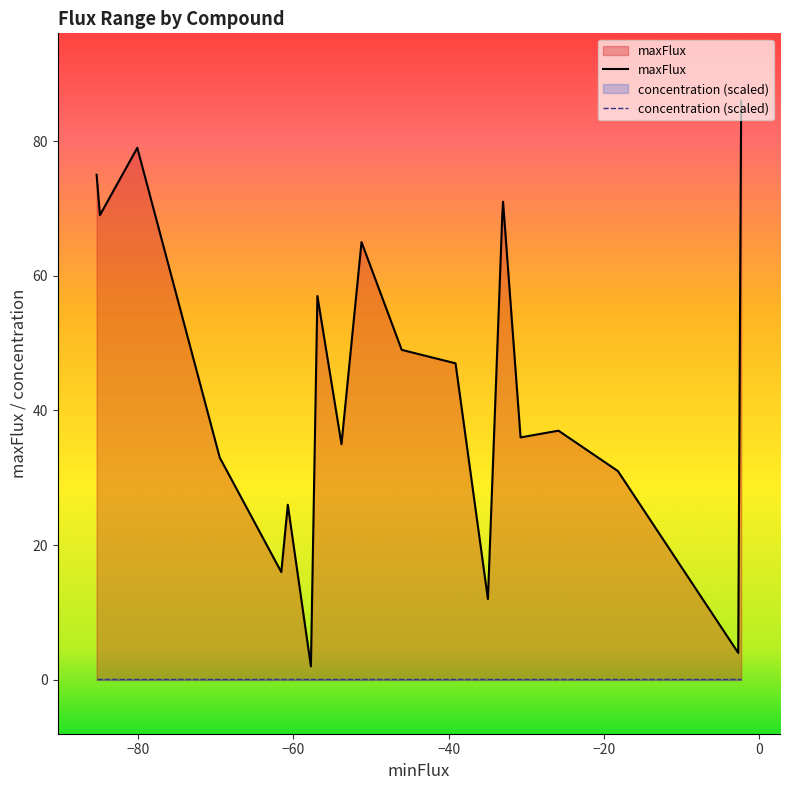

What is the difference between the maximum and minimum values in the maxFlux series?

84.0